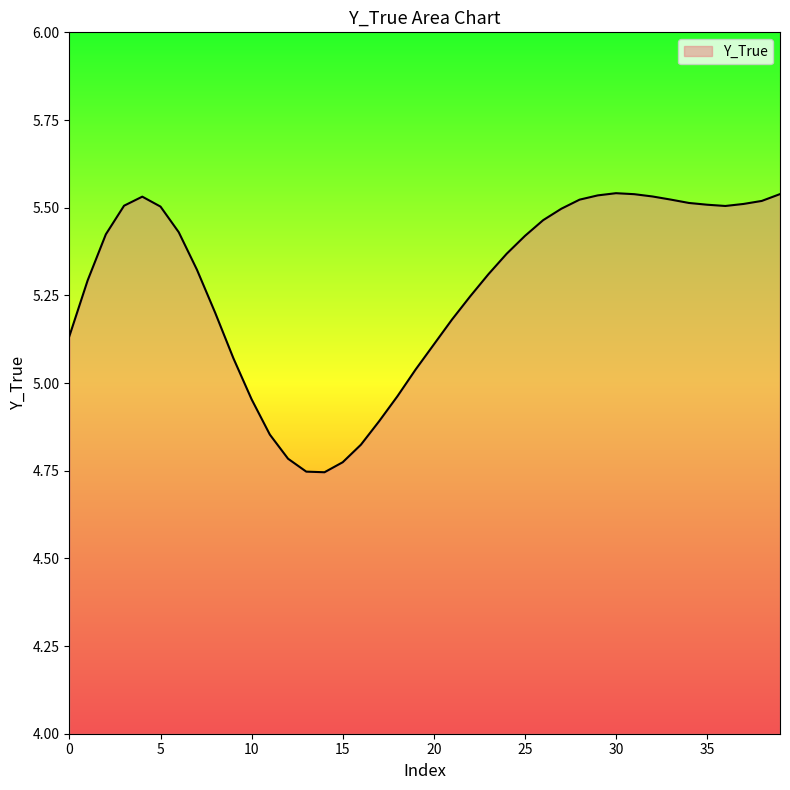

What is the difference between the maximum and minimum values?

0.8